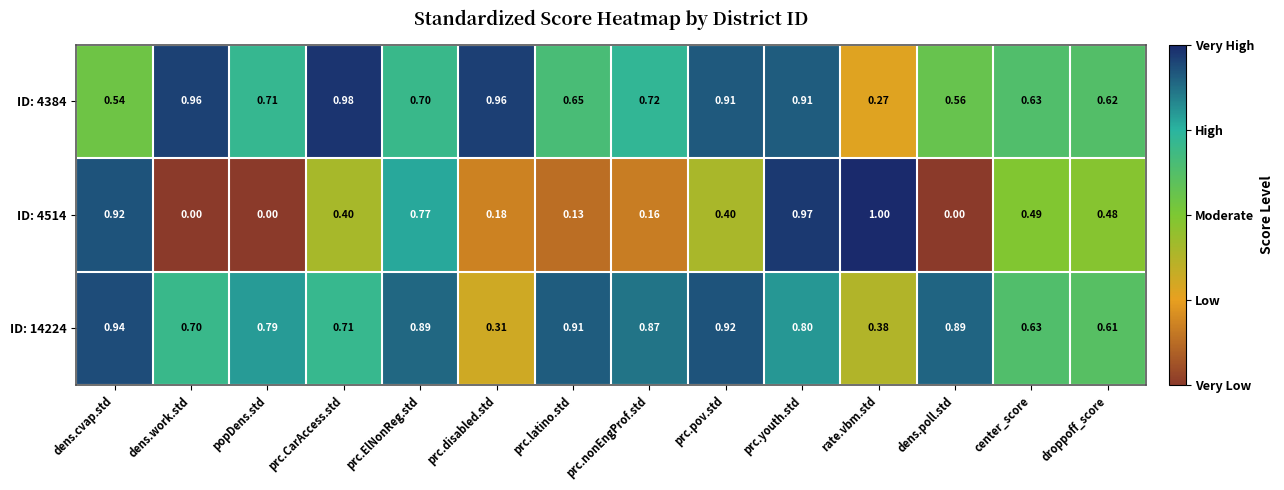

At which label is ID: 4384 closest to 0?

rate.vbm.std